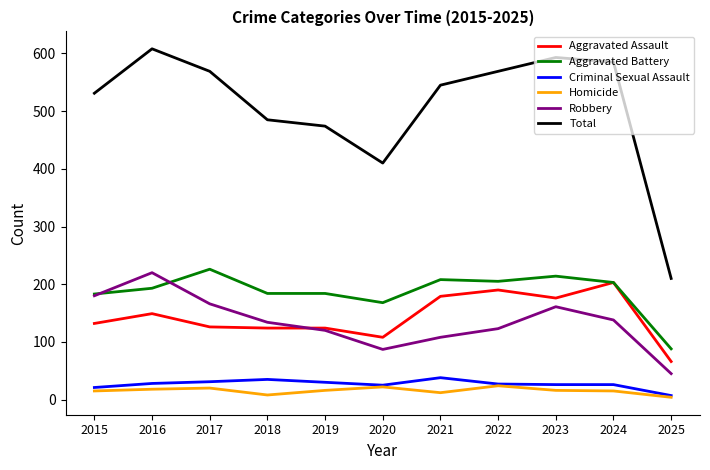

Where is the first local maximum for Aggravated Battery?

2017